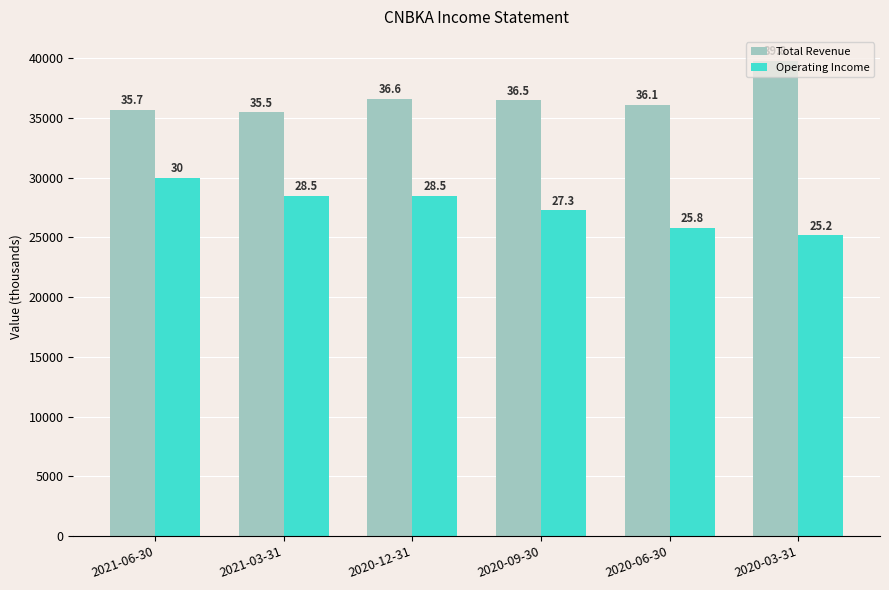

The value of Operating Income at 2020-03-31 is 12220. True or false?

False